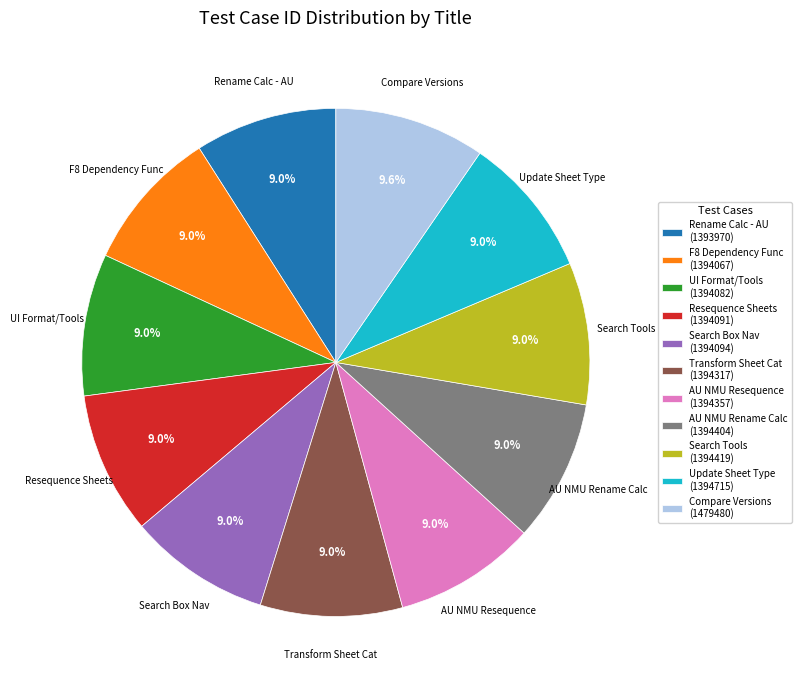

What is the largest slice in the pie chart?

Compare Versions (1479480)